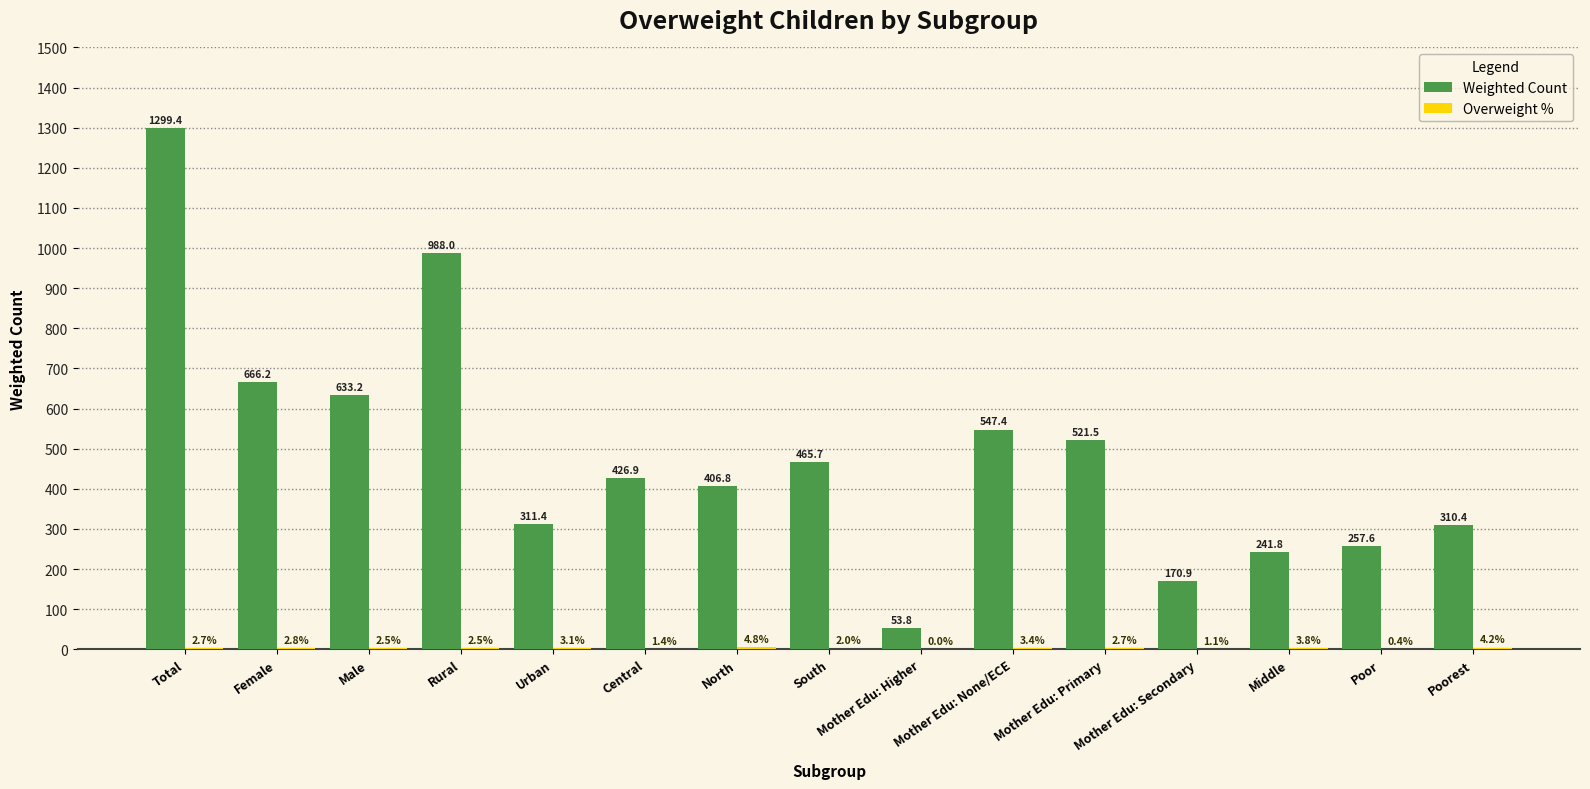

Between Poor and Poorest, which series saw the biggest shift?

Weighted Count